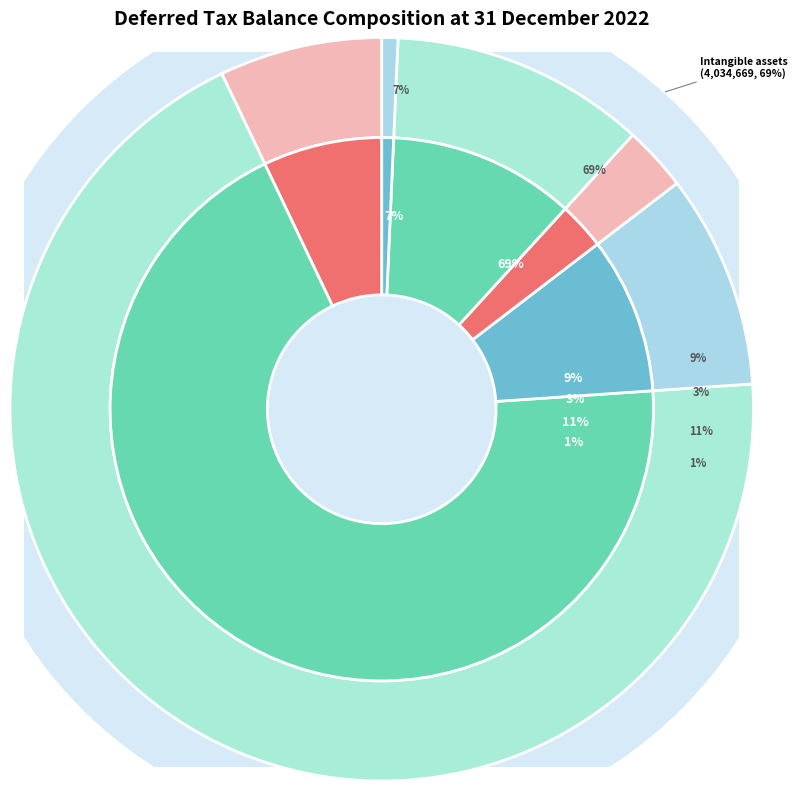

What is the largest slice in the pie chart?

Intangible assets